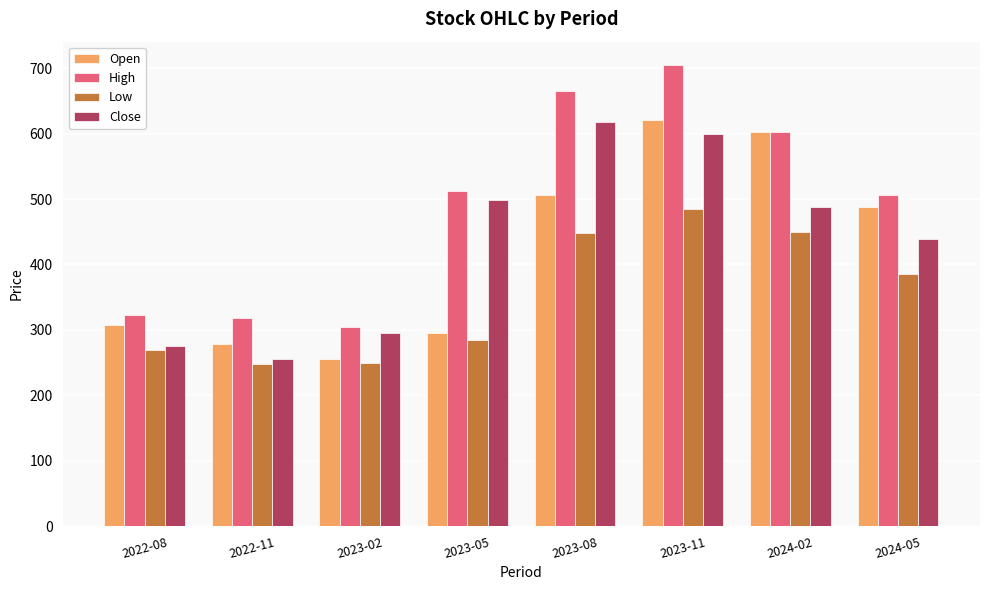

Does the chart contain stacked bars?

No